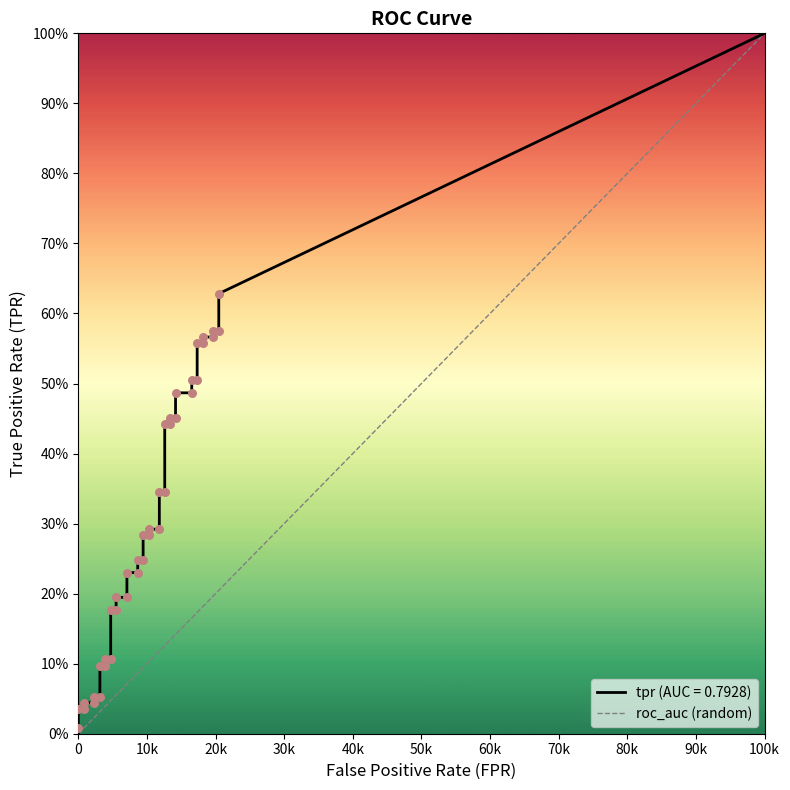

Between 0 and 100k, which is larger?

100k